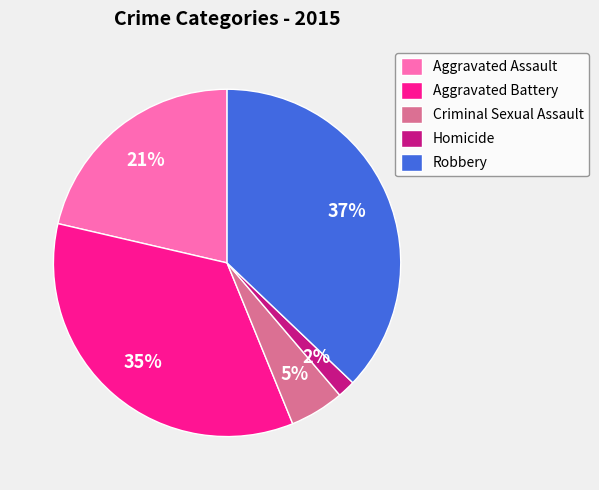

Count the number of slices in the pie.

5